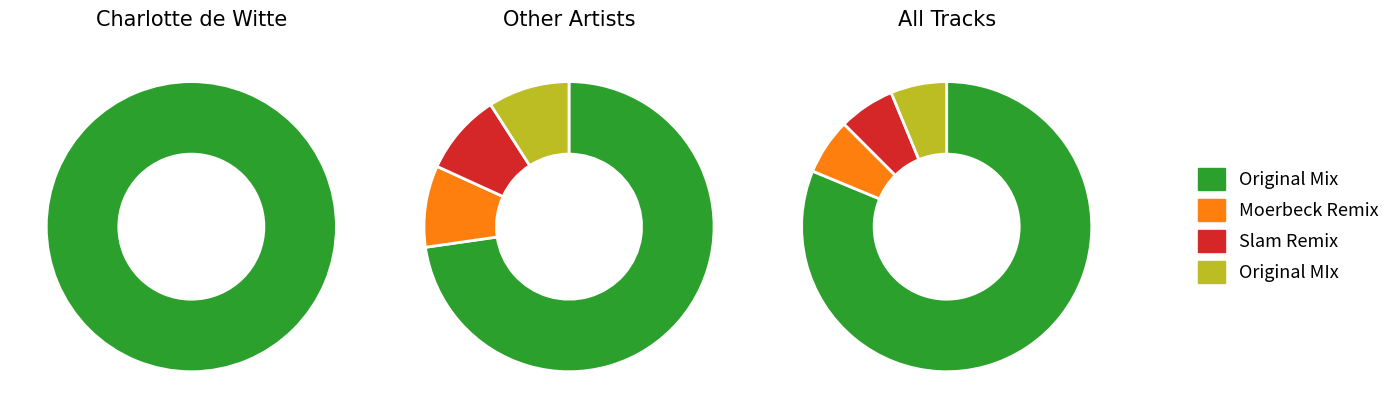

What percentage is NOT represented by Original MIx?

93.8%